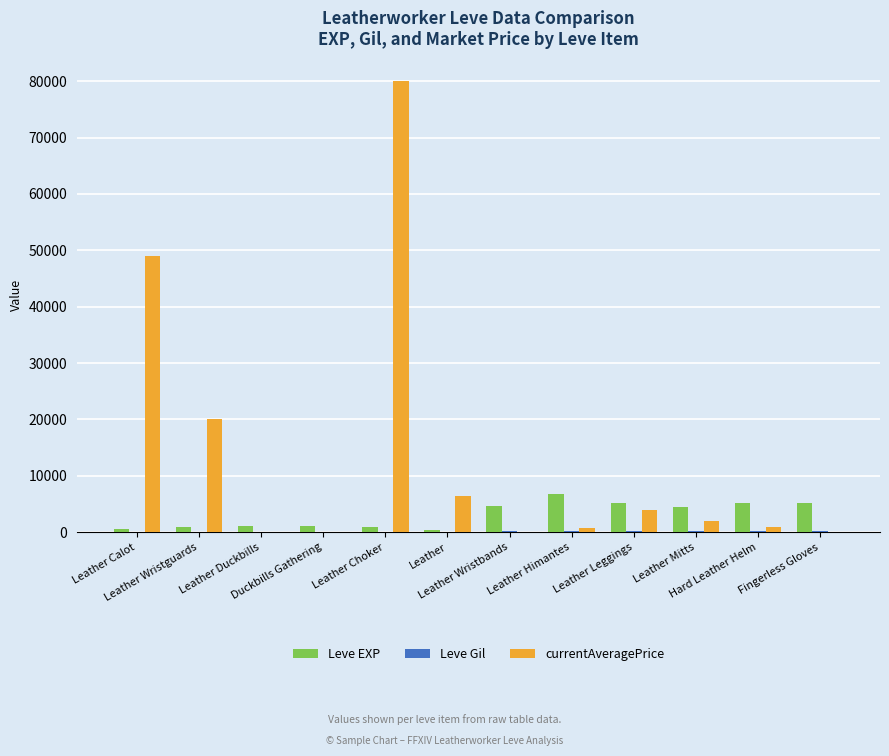

What is the spread (max minus min) of values at Leather Choker?

79887